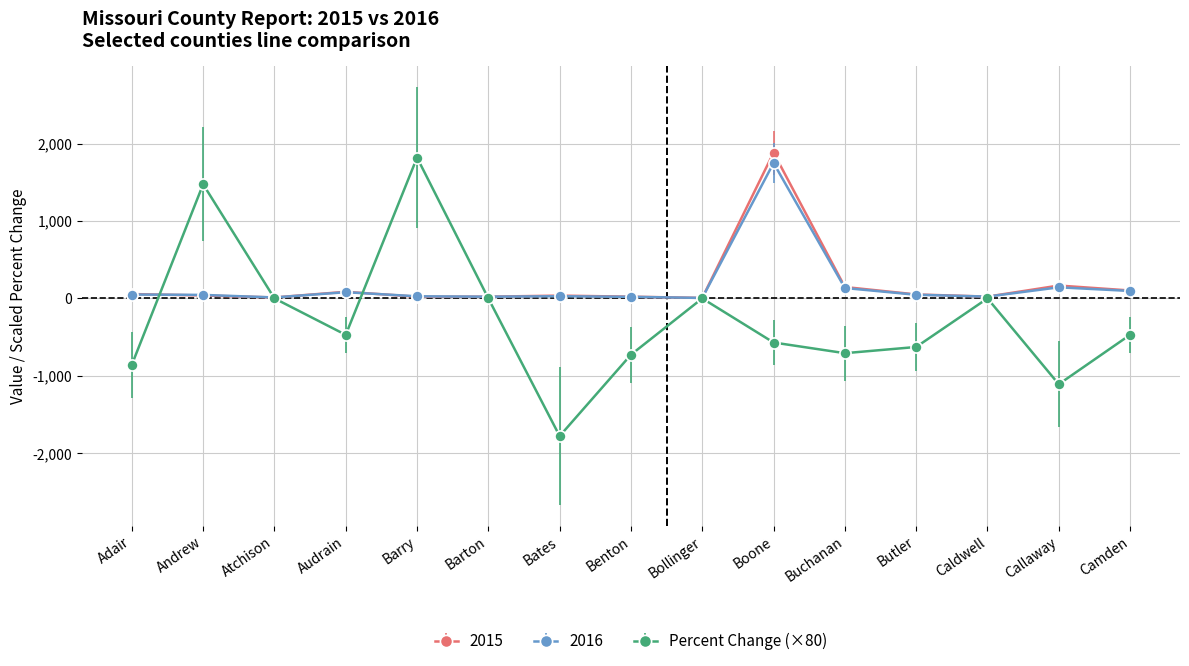

Where is the first local minimum for Percent Change (×80)?

Audrain